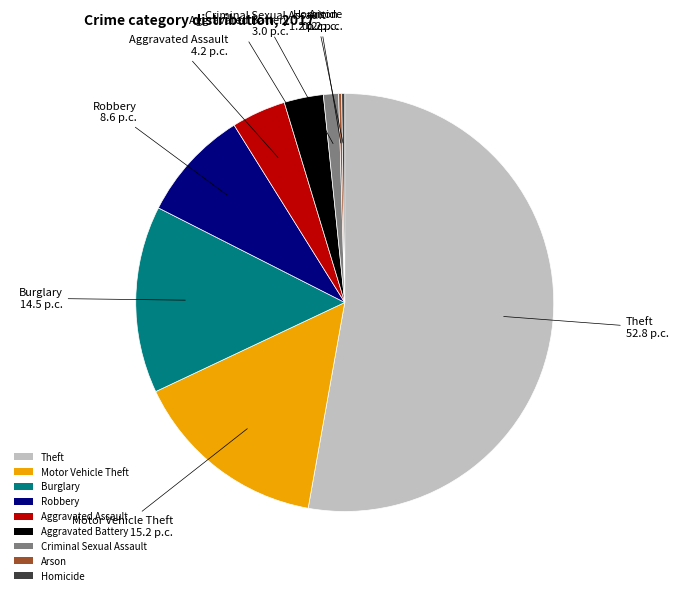

Combined, do Burglary and Criminal Sexual Assault account for over 50%?

No